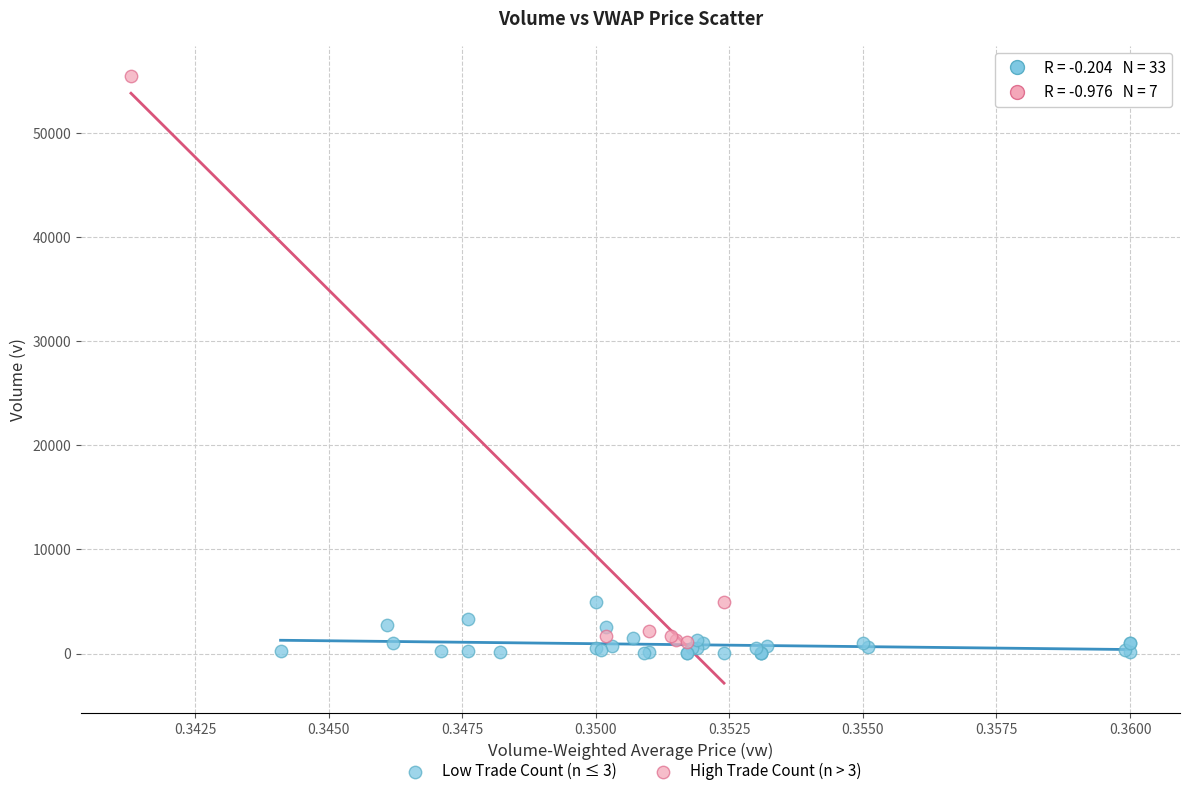

Which series contains the highest Y value?

High Trade Count (n > 3)